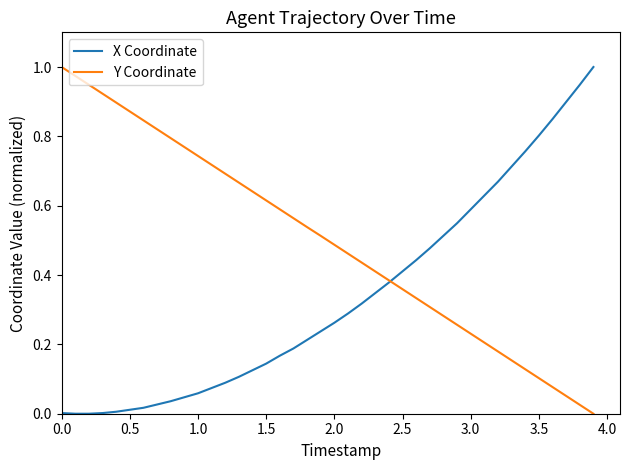

Rank the series by their average value, from highest to lowest.

Y Coordinate, X Coordinate